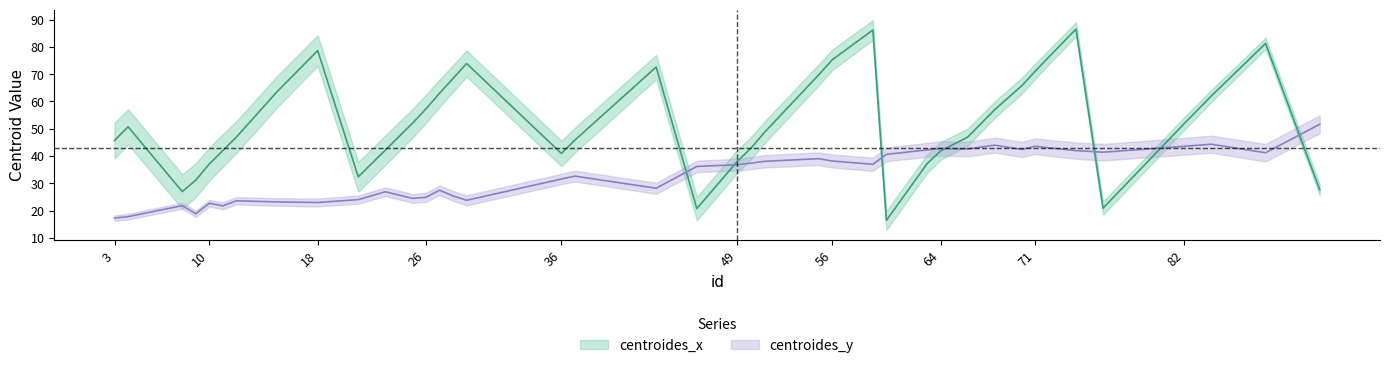

Where do centroides_x and centroides_y first cross each other?

43 and 46